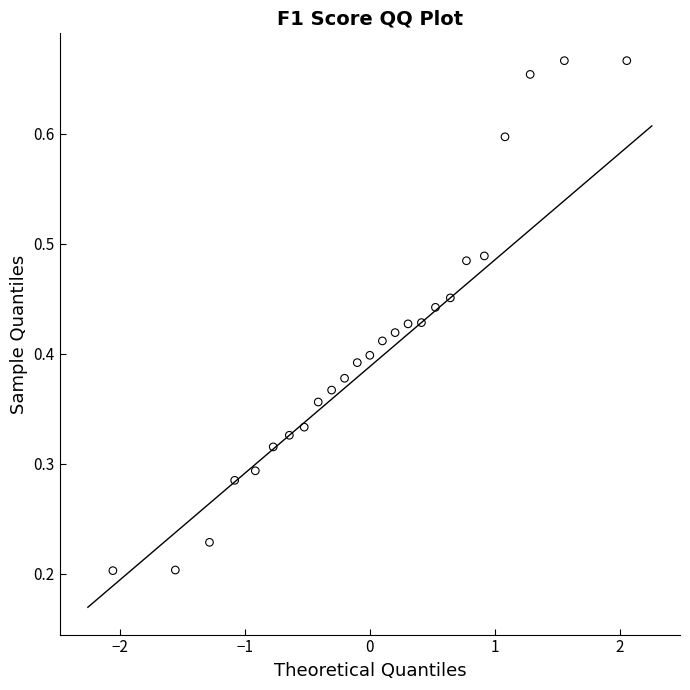

What is the range of X values (max minus min)?

4.1